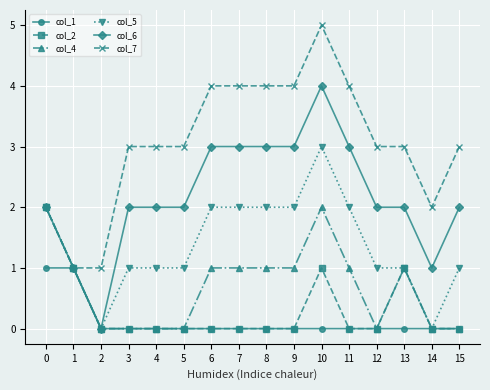

What is the difference between the highest and lowest values at 11?

4